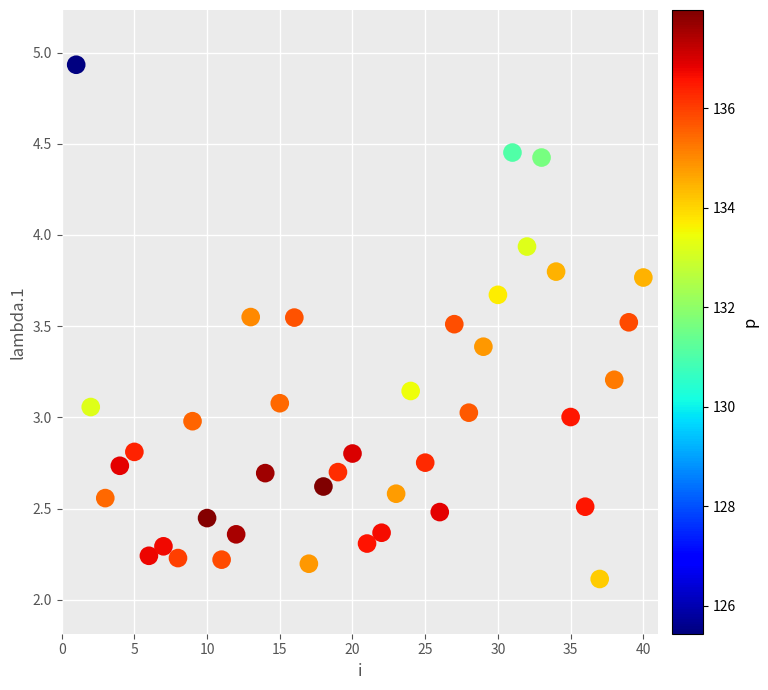

What is the range of X values (max minus min)?

39.0